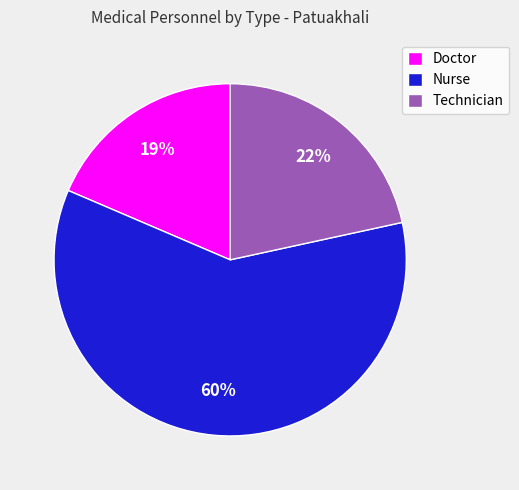

Is the sum of Technician and Nurse greater than half?

Yes